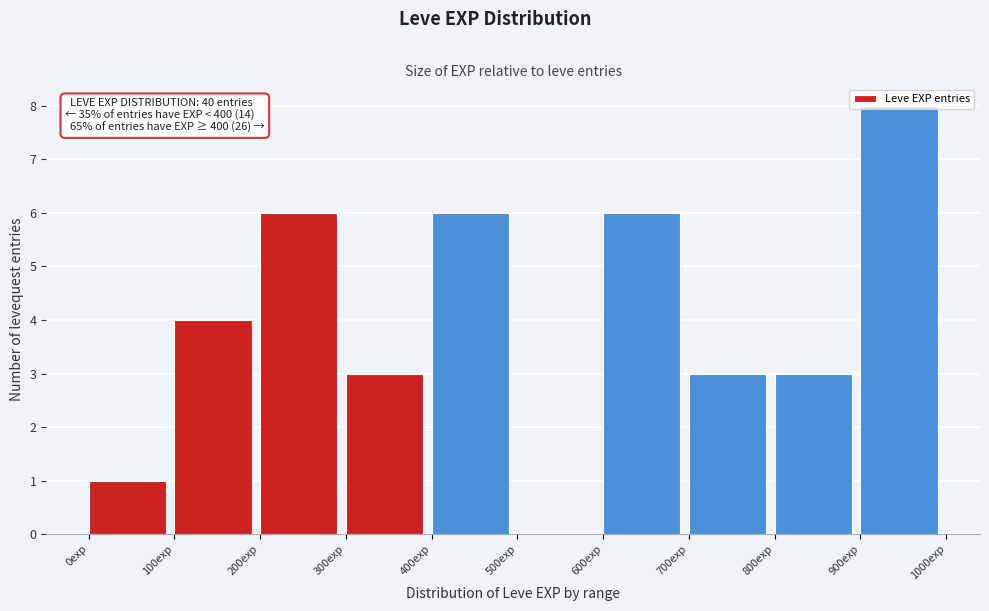

Over which range of the x-axis is the bar tallest?

900 to 1000